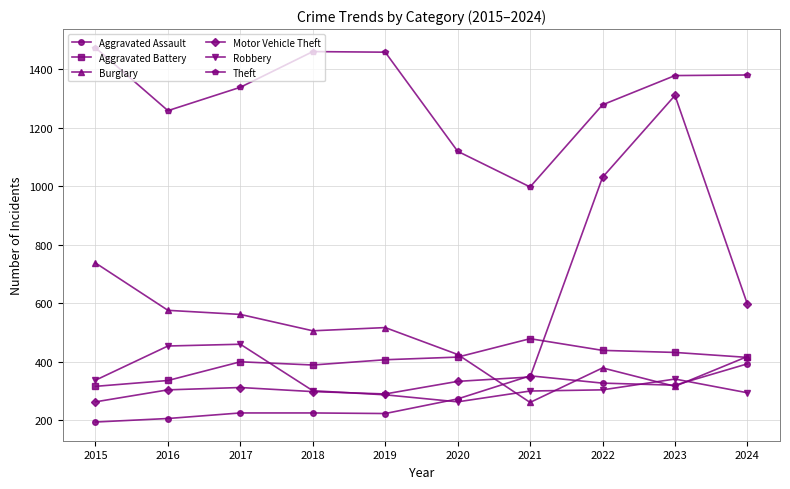

What is the maximum value for Theft?

1474